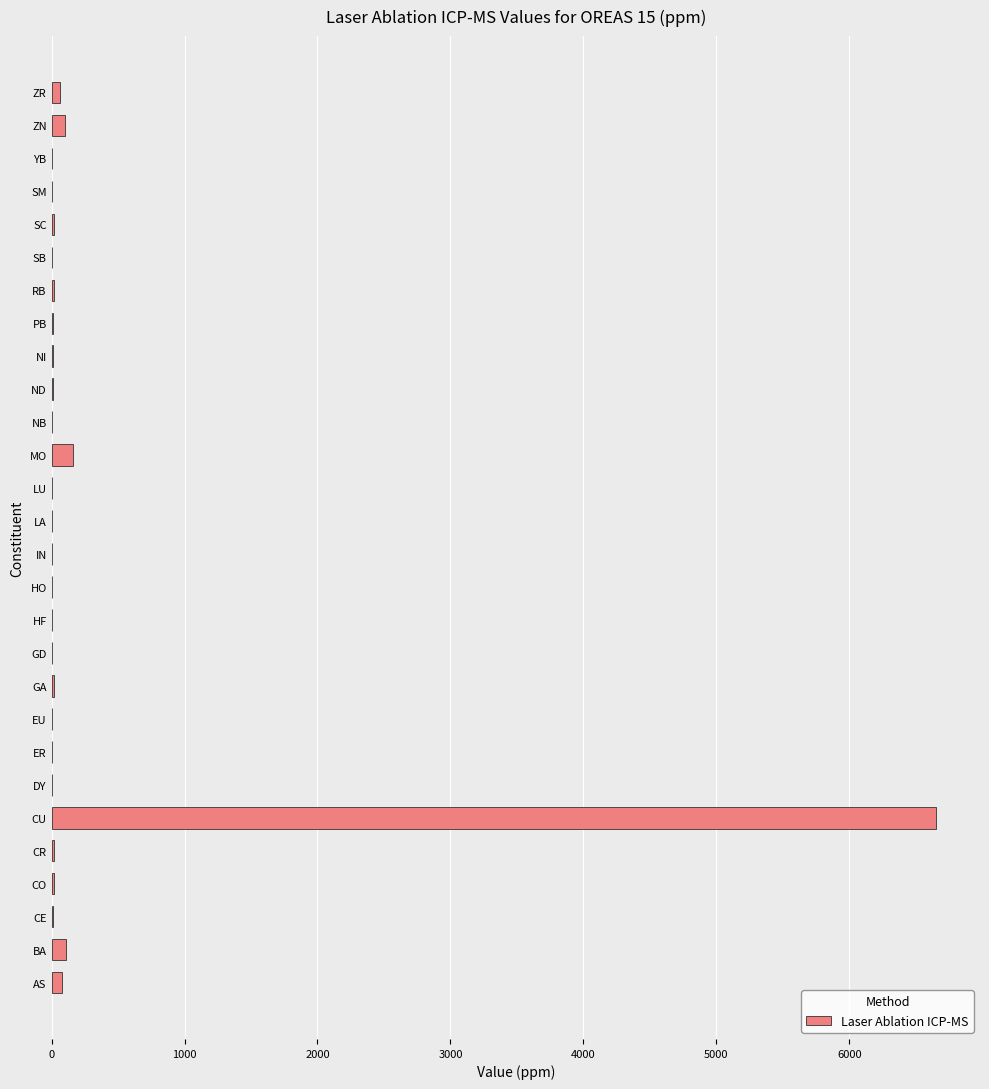

At which category does the chart reach its peak across all series?

CU